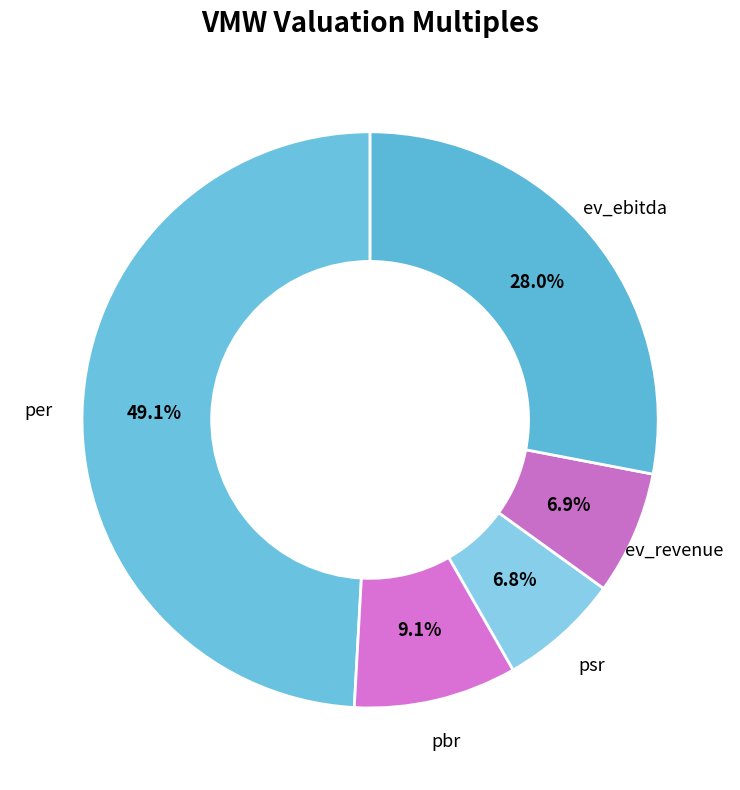

Which category has the biggest portion of the pie?

per